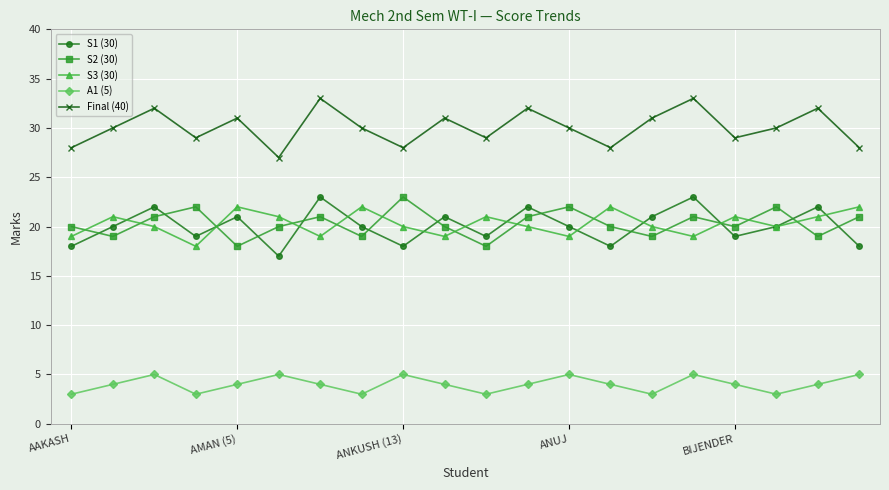

Which series has the largest total across all categories?

Final (40)